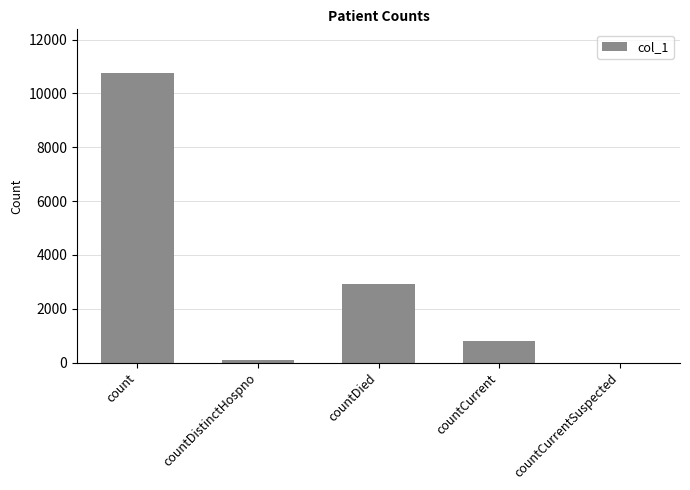

What is the change in value from count to countDistinctHospno?

-10690